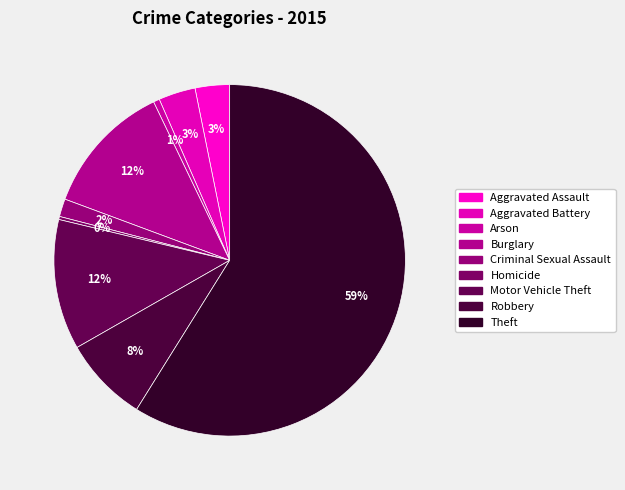

What percentage do Criminal Sexual Assault and Arson together represent?

2.2%